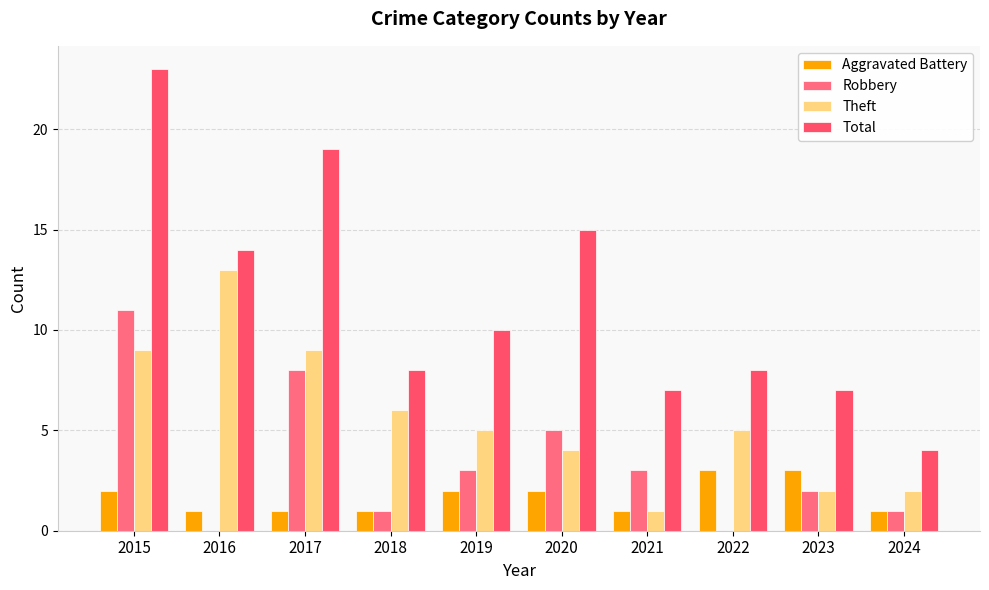

What are all the series names shown in the legend?

Aggravated Battery, Robbery, Theft, Total